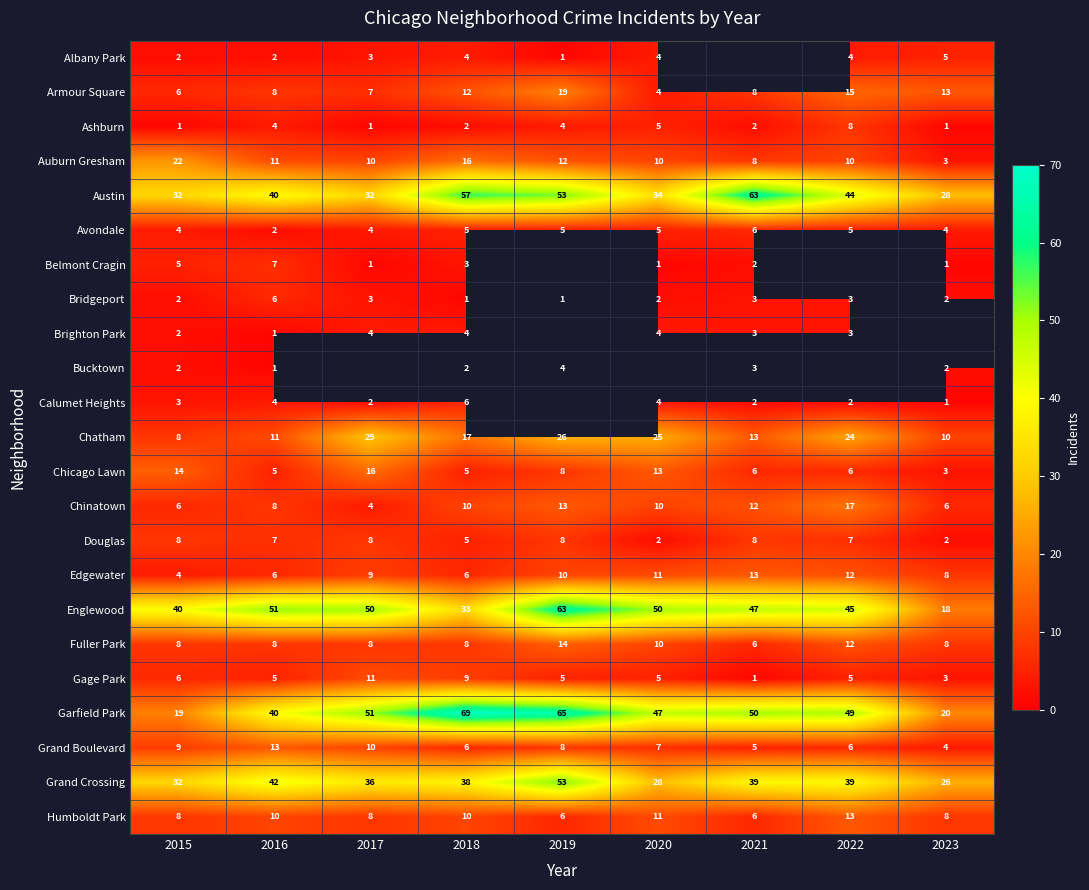

At which label does Englewood reach its minimum?

2023